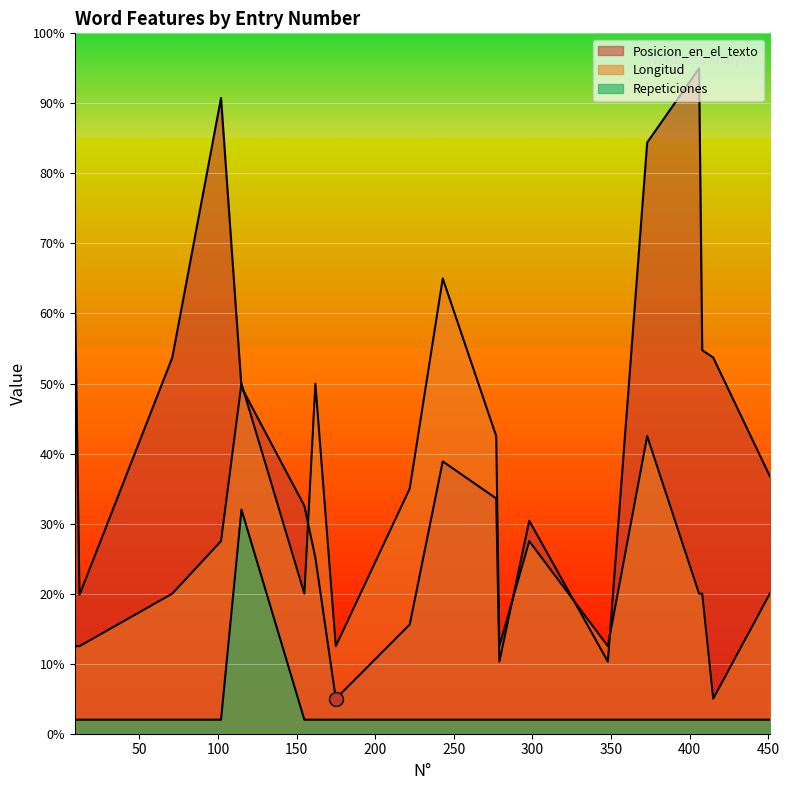

What are all the series names shown in the legend?

Posicion_en_el_texto, Longitud, Repeticiones